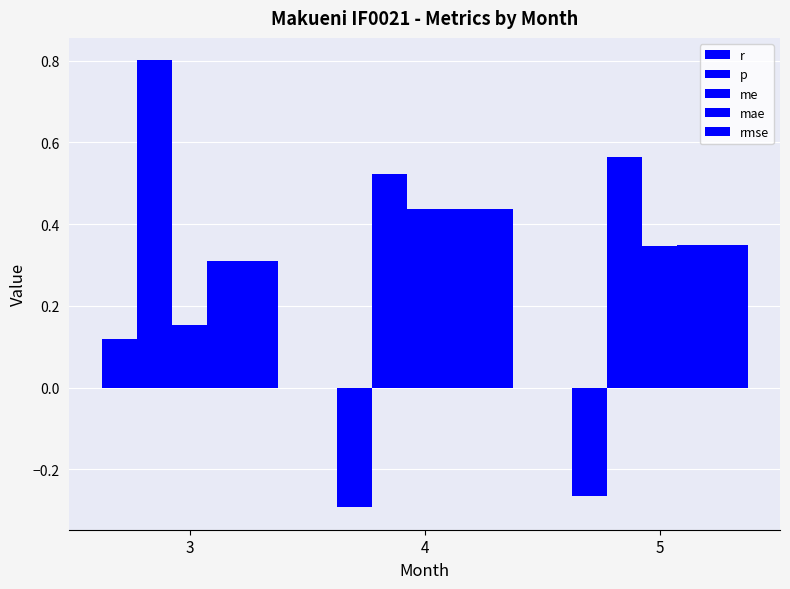

How many data points does each series have?

3